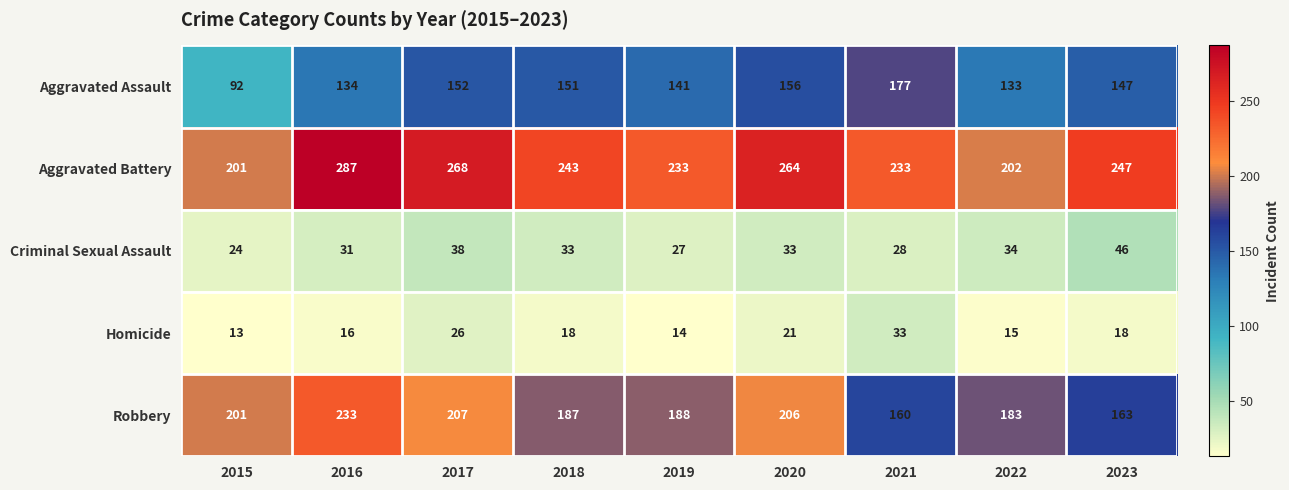

Rank the categories by Robbery value from lowest to highest.

2021, 2023, 2022, 2018, 2019, 2015, 2020, 2017, 2016